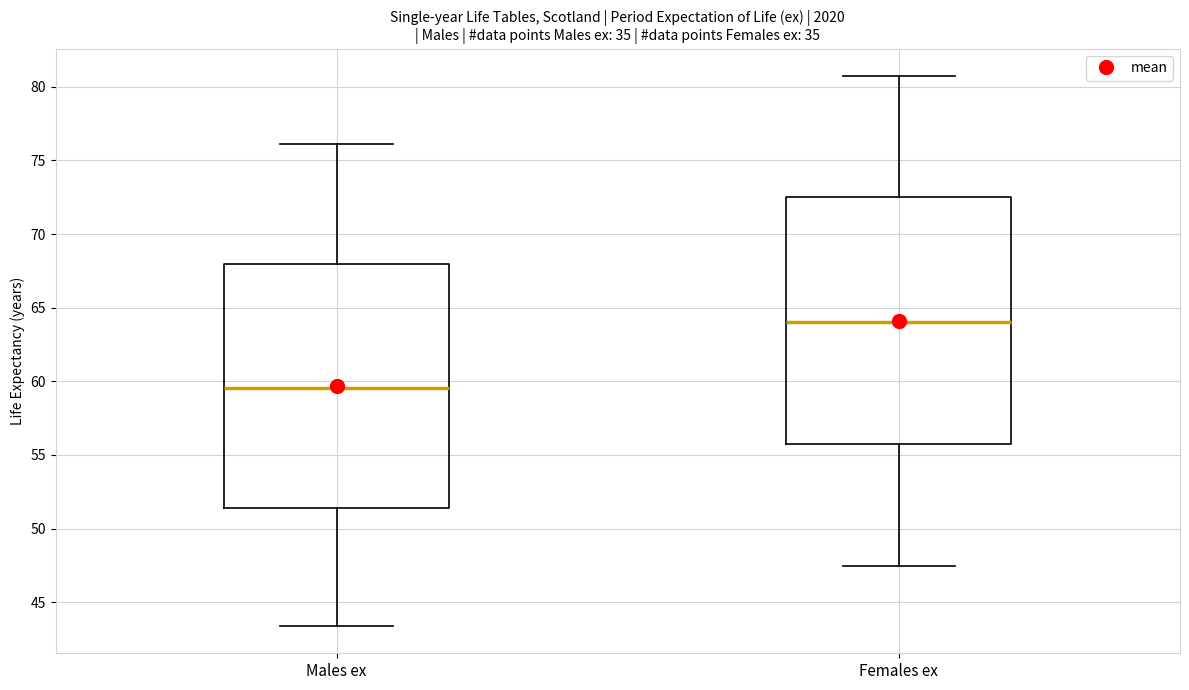

Where does the lower whisker of the box for Females ex end on the y-axis? The values are not printed on the chart, so give them approximately, as read against the axis.

47.5